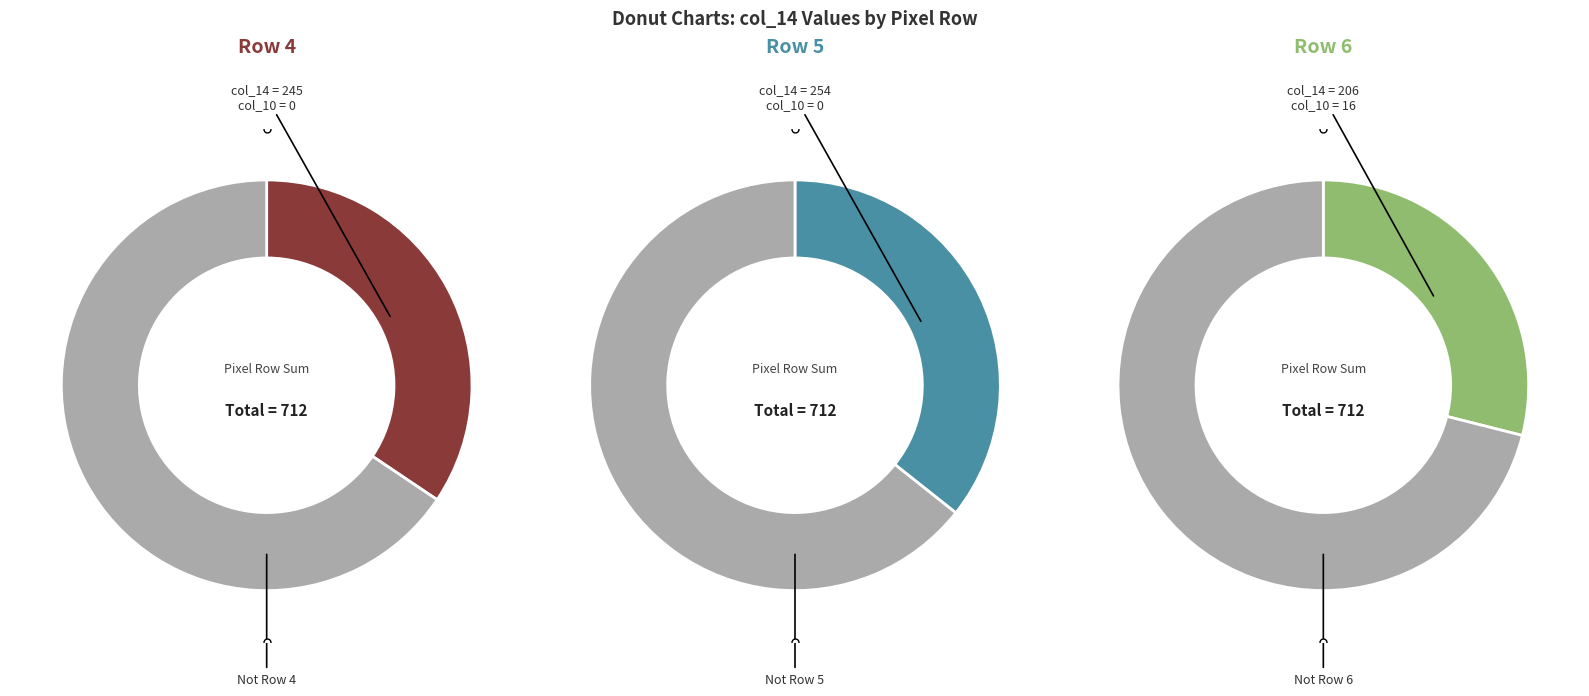

Between 3 and 19, which series saw the biggest shift?

Row 4